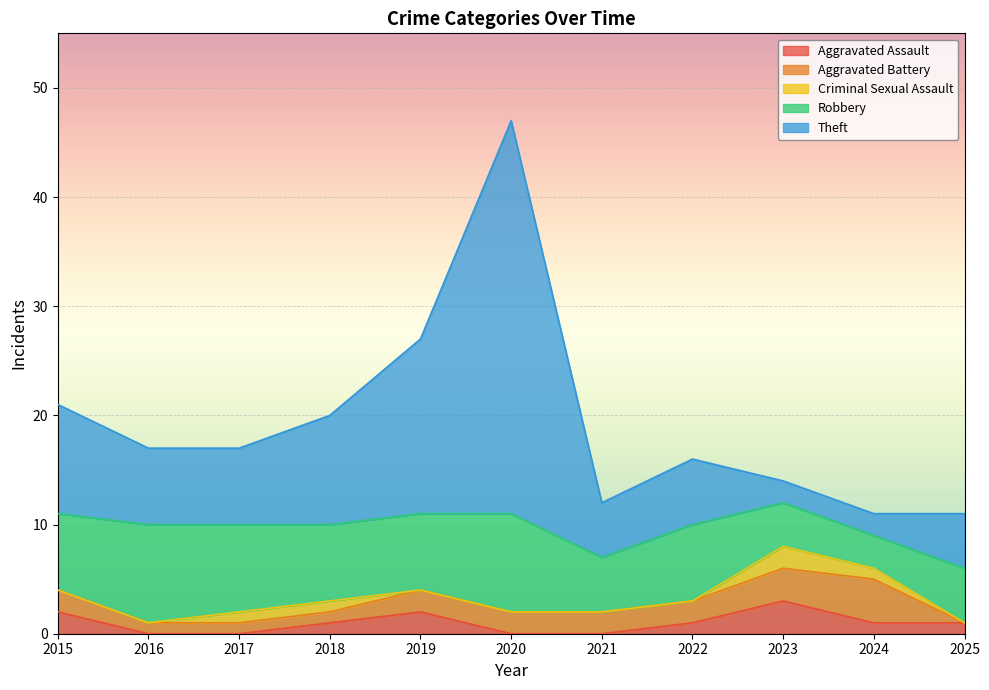

At how many categories does at least one series exceed 11?

2